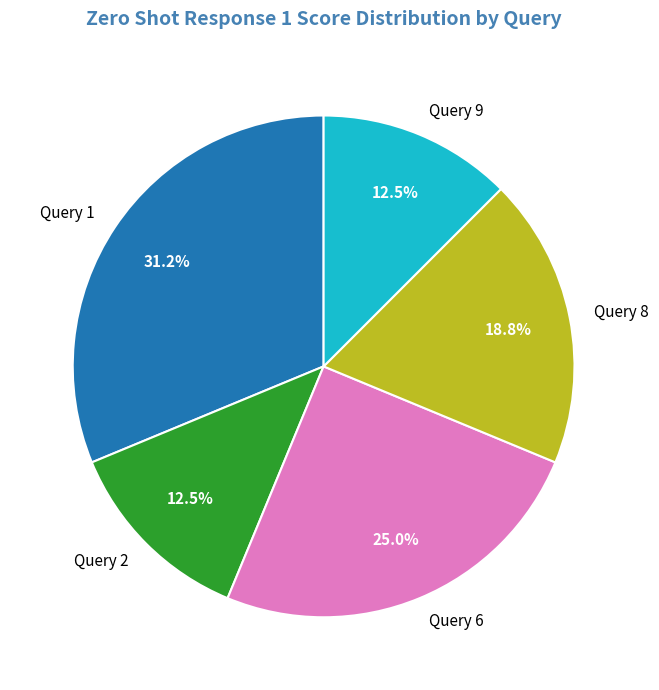

Which slice is the largest?

Query 1